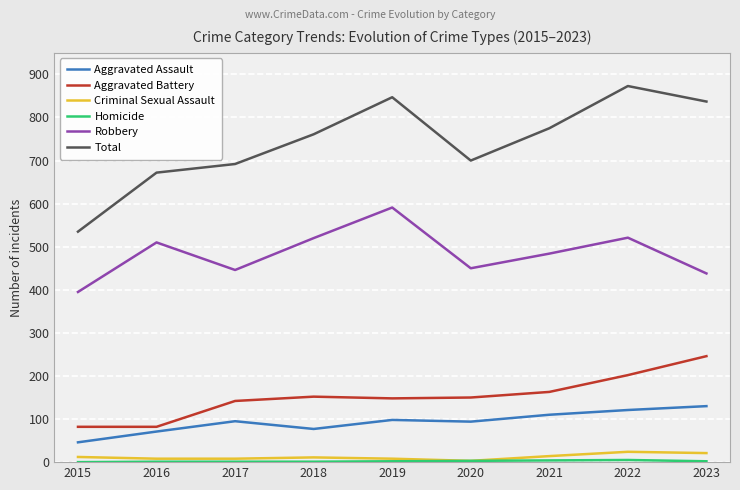

The value of Aggravated Assault at 2016 is 103. True or false?

False